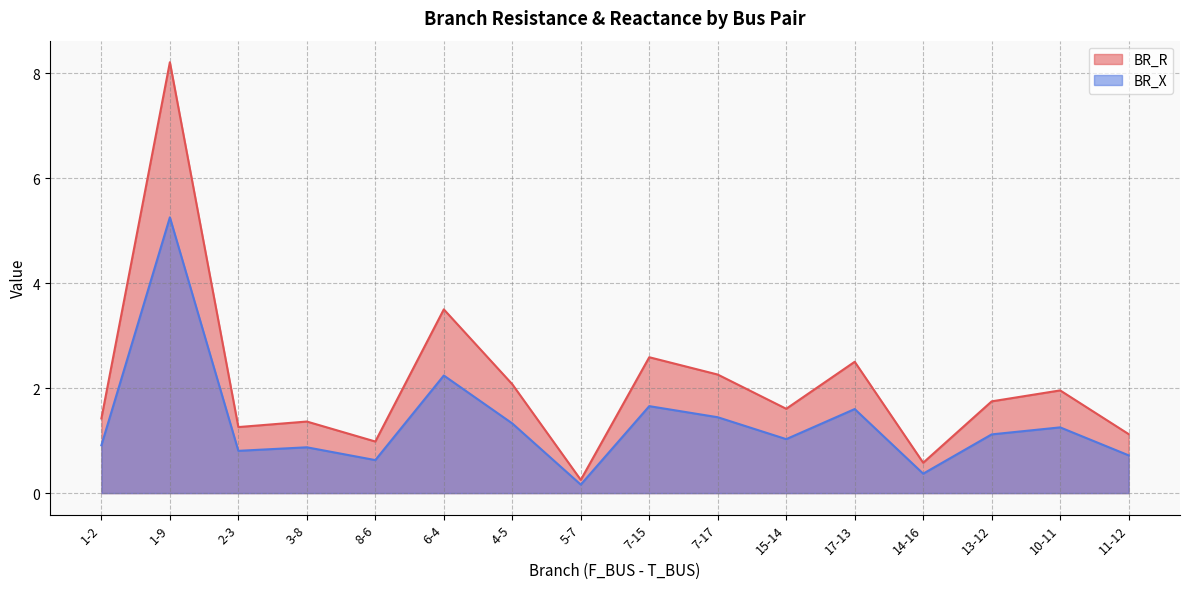

Read the BR_X value at 1-9.

5.3